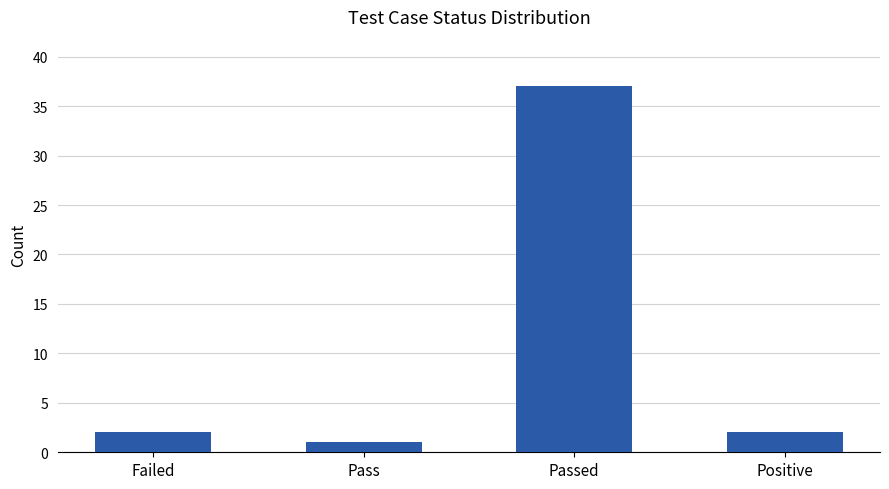

Between Pass and Positive, which is larger?

Positive